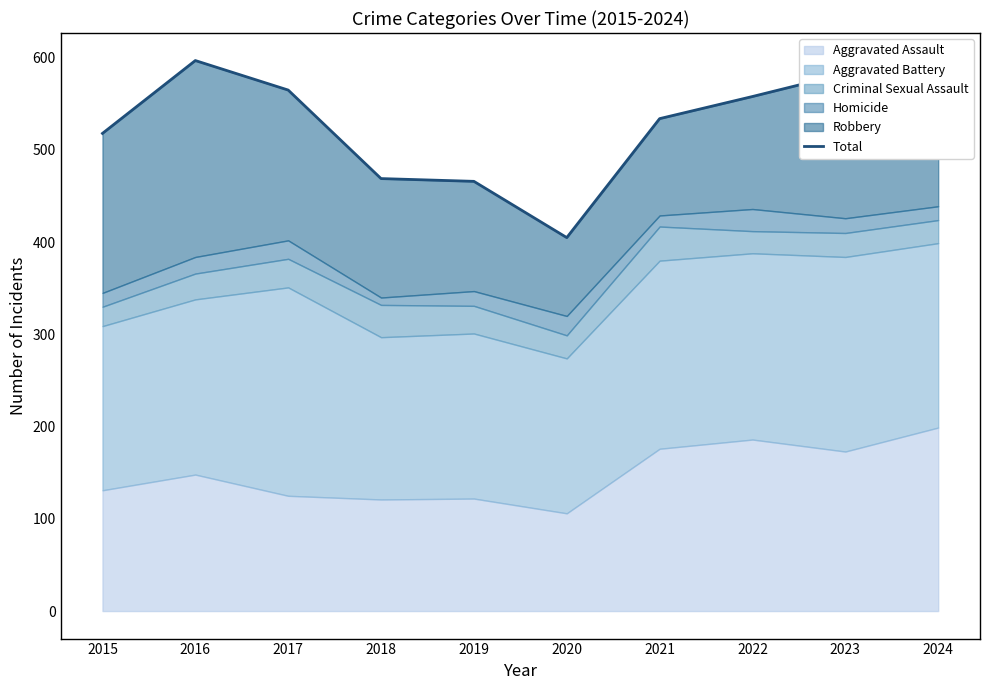

Is it true that the value at 2016 is 597?

True